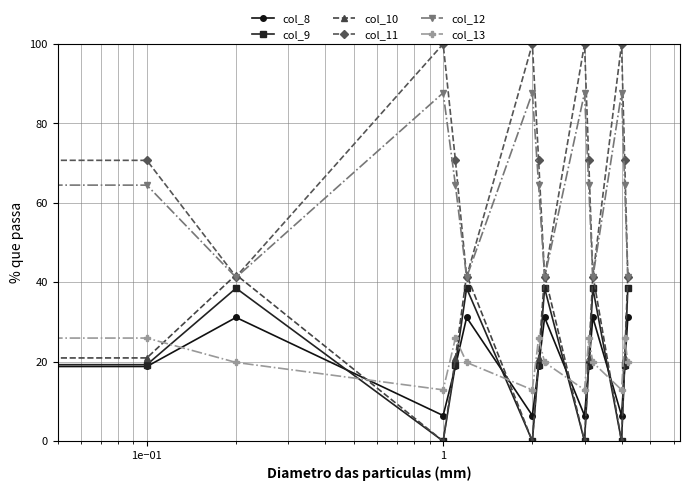

Which series has the largest range (max minus min)?

col_11